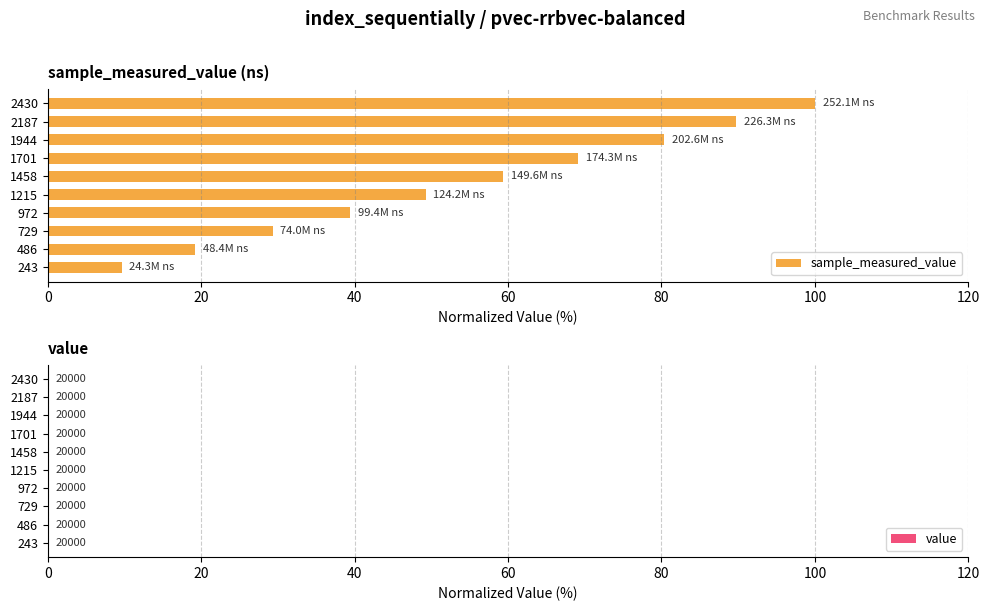

What is the maximum value for sample_measured_value?

100.0